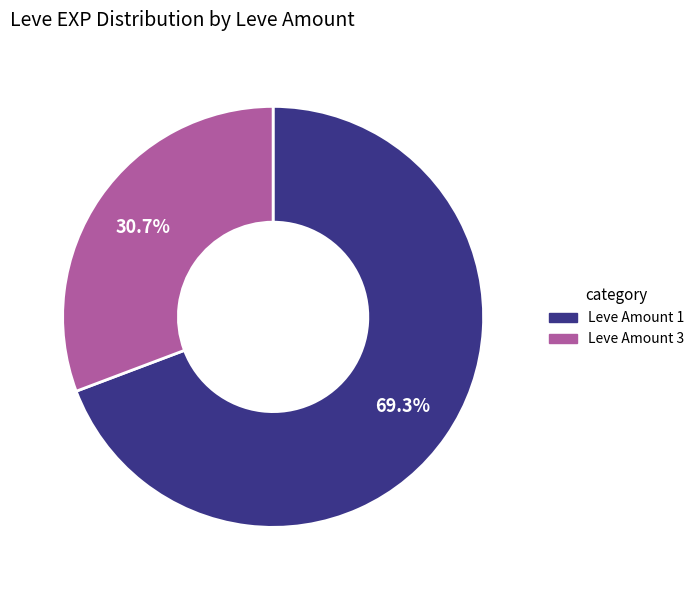

How many segments does this pie chart have?

2